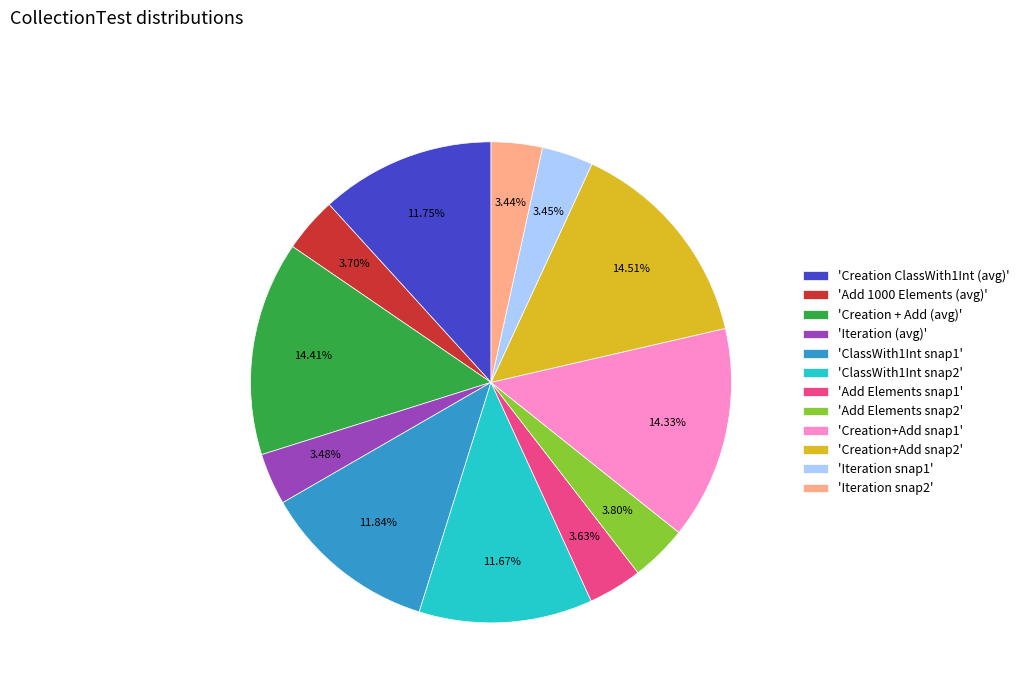

To the nearest percent, what is the difference between the largest and smallest slice percentages?

11%